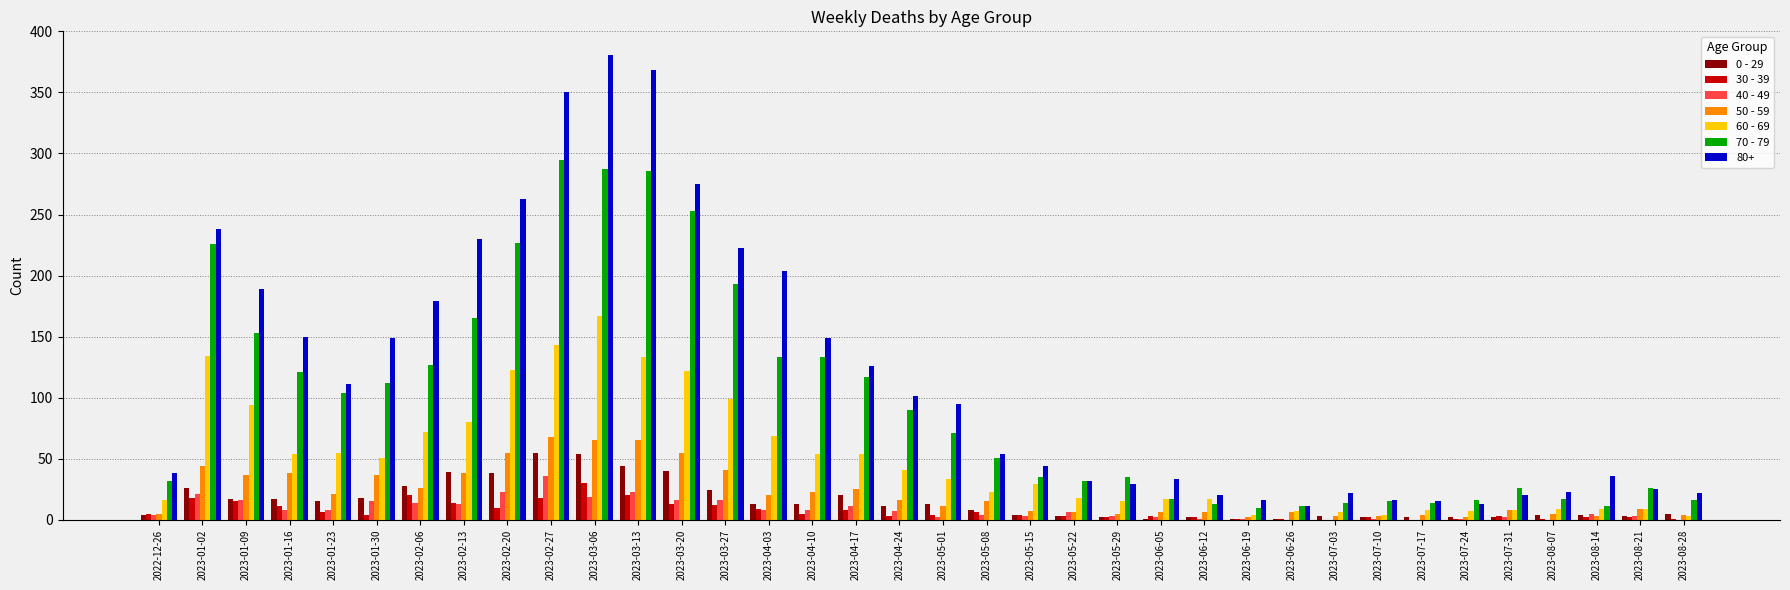

At which label is 60 - 69 closest to 85?

2023-02-13